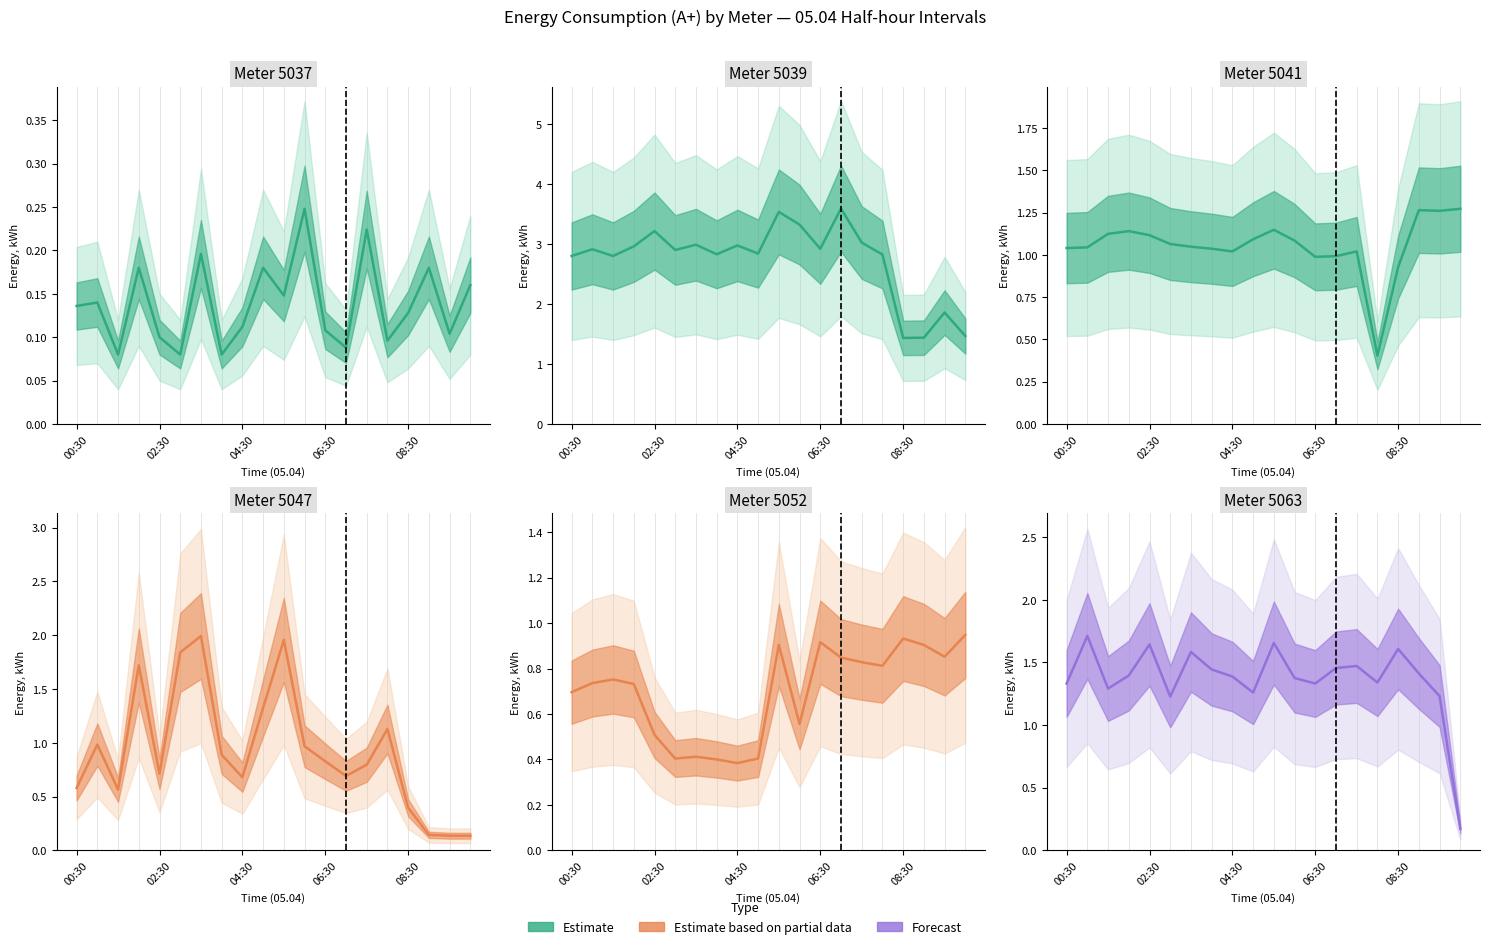

How many lines are shown in the chart?

6